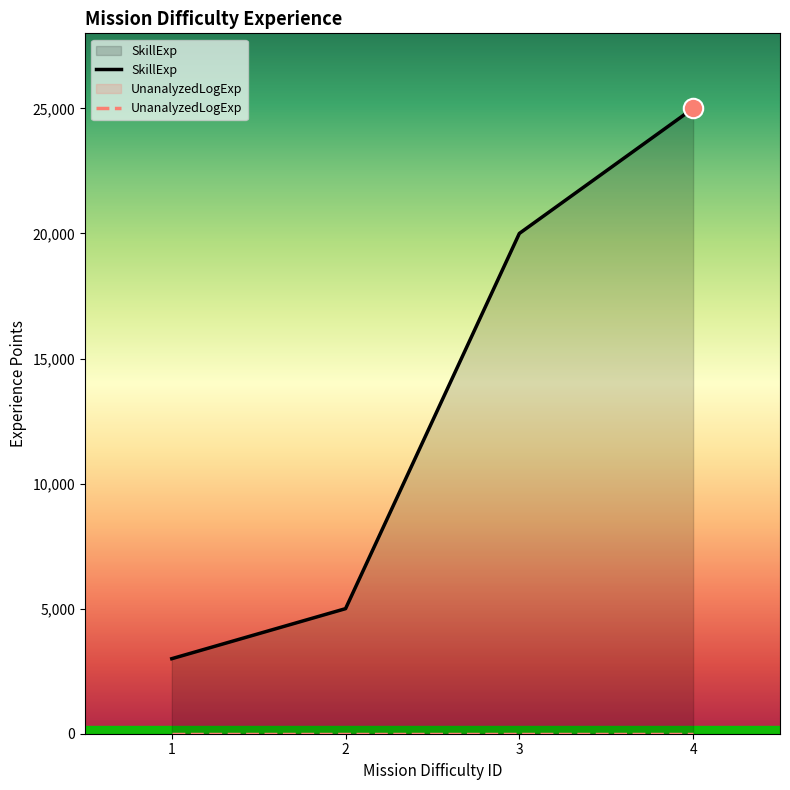

What is the sum of all values?

53000